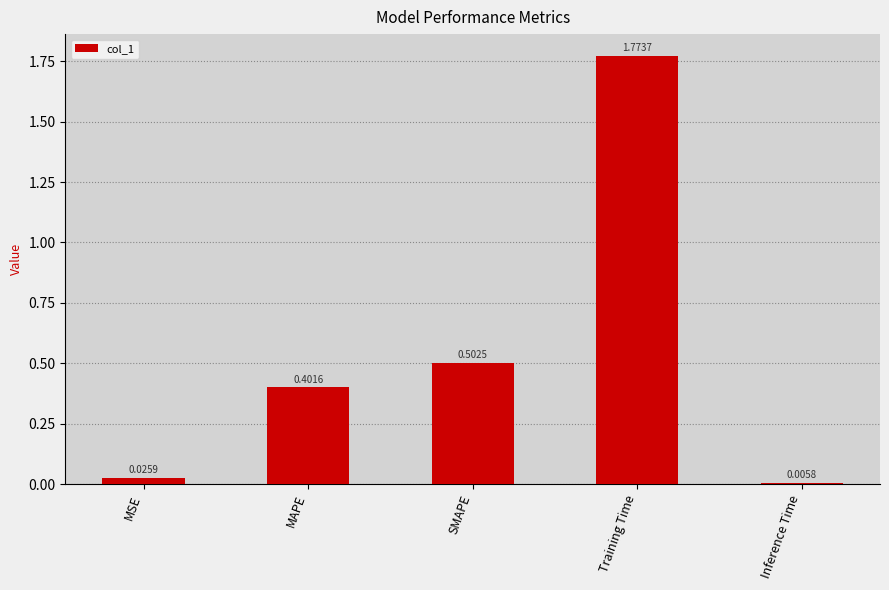

What is the difference between the values at SMAPE and Training Time?

1.3